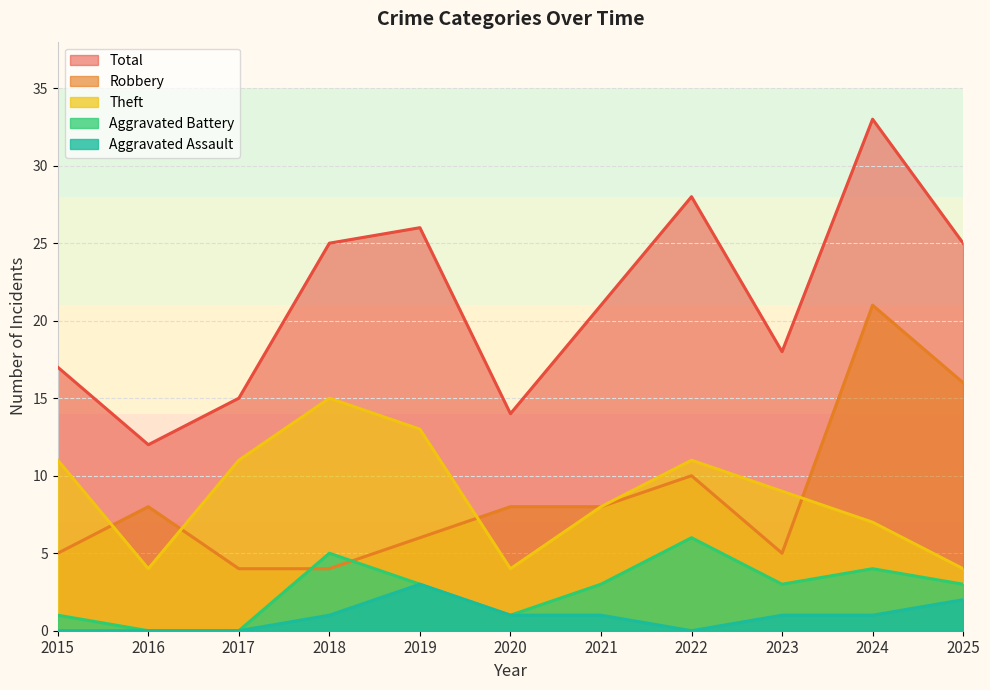

What is the average value of the Robbery series?

9